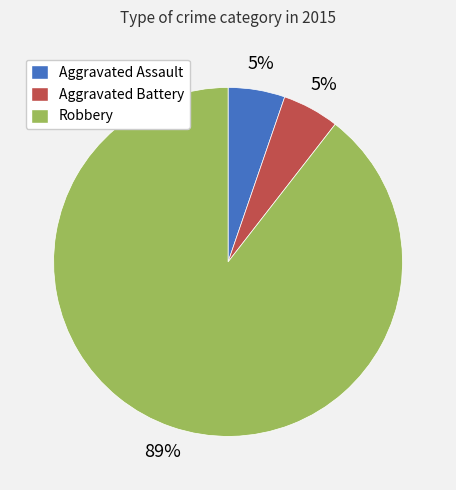

Is the sum of Robbery and Aggravated Assault greater than half?

Yes